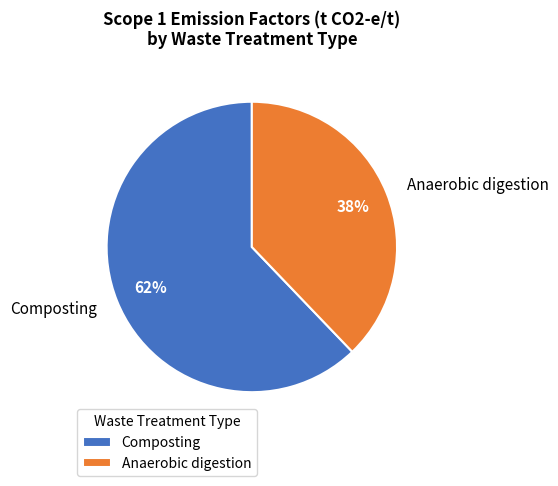

How many segments does this pie chart have?

2